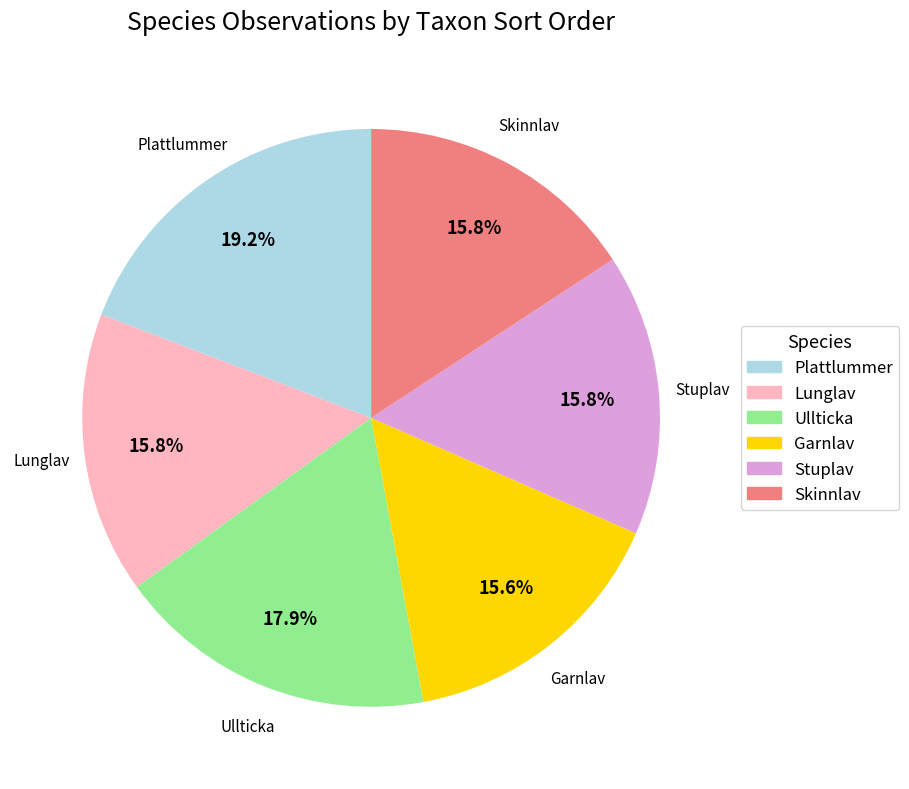

Does any single category account for the majority?

No